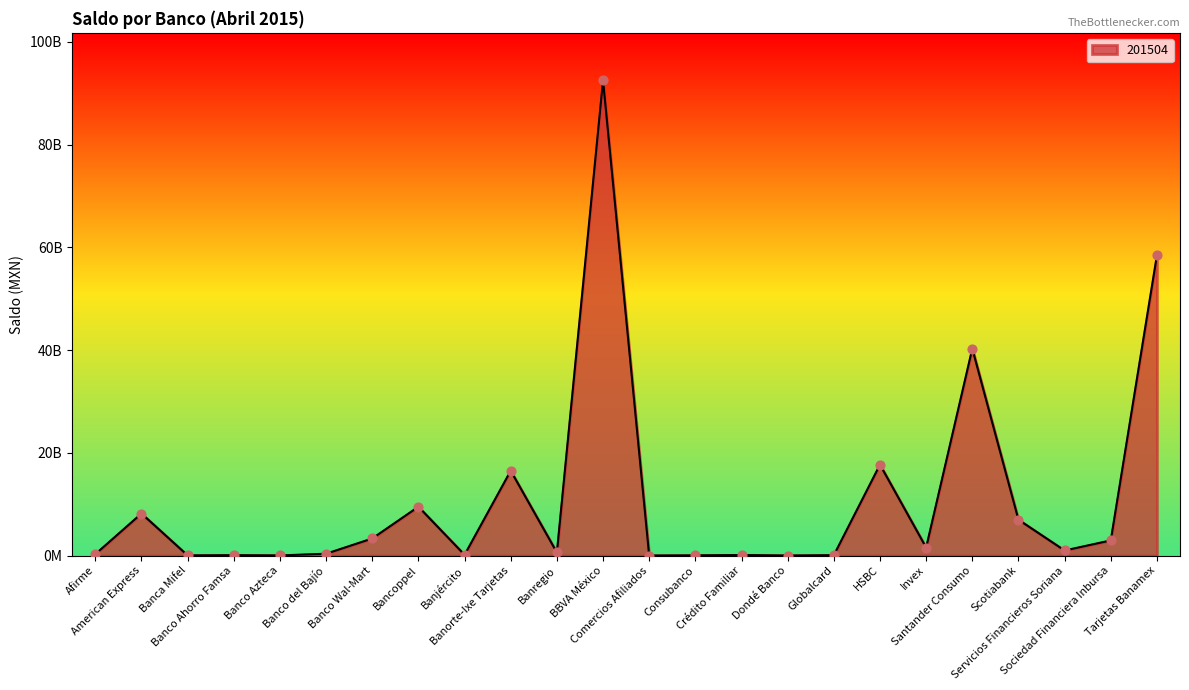

Between Invex and Comercios Afiliados, which is larger?

Invex